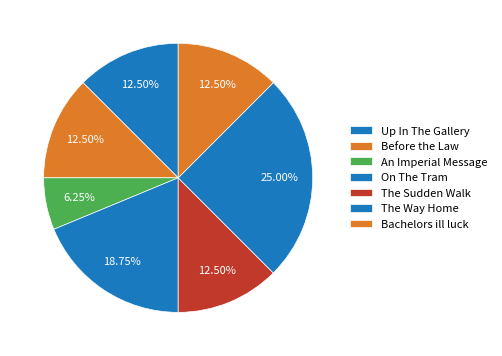

Does On The Tram represent more than half of the total?

No